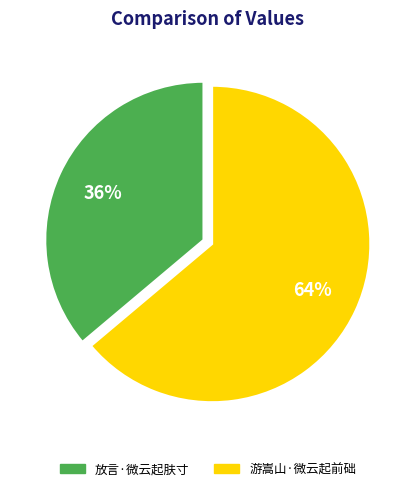

Count the number of slices in the pie.

2